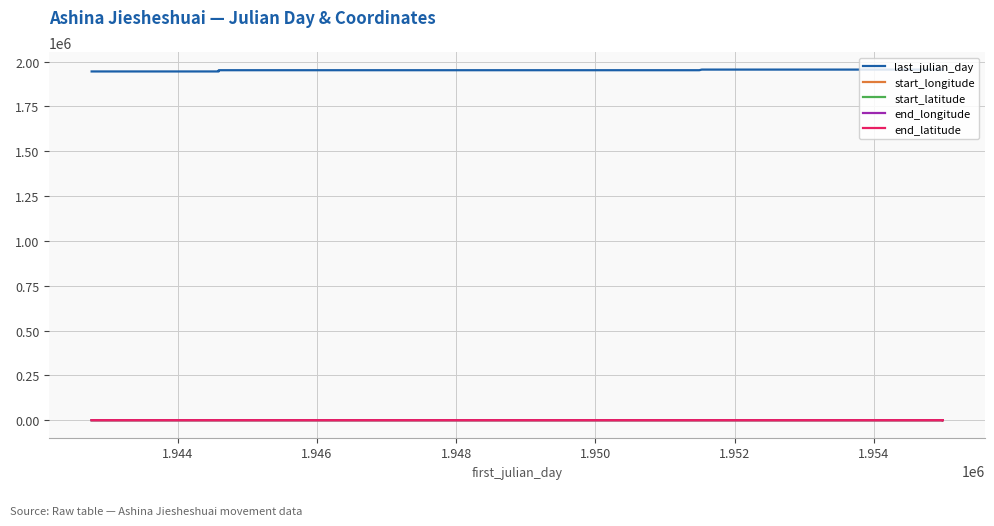

True or false: start_longitude has a value of 108.9 at 1.950.

True